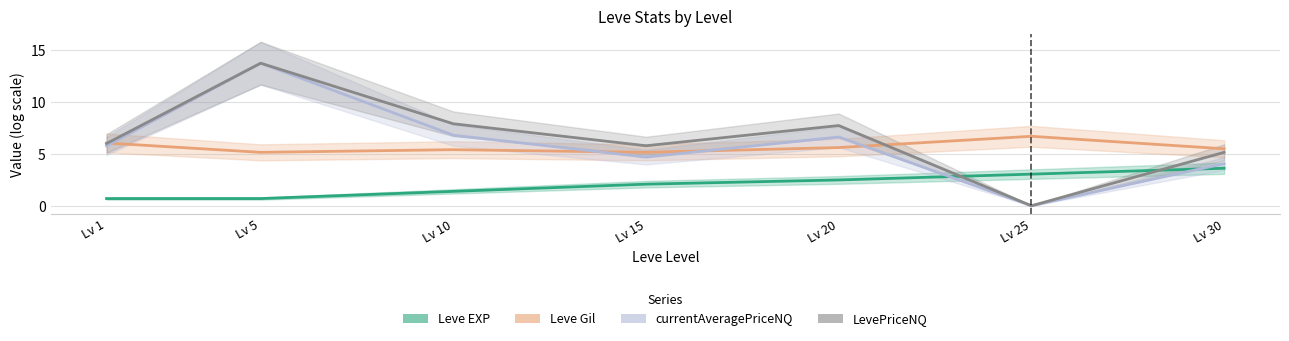

What is the difference between the maximum and minimum values in the currentAveragePriceNQ series?

13.7